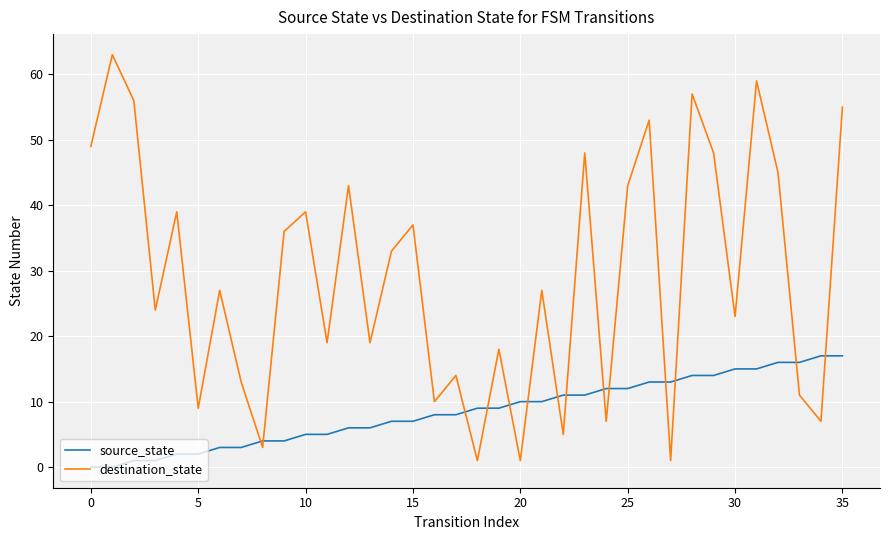

Which series has the largest total across all categories?

destination_state